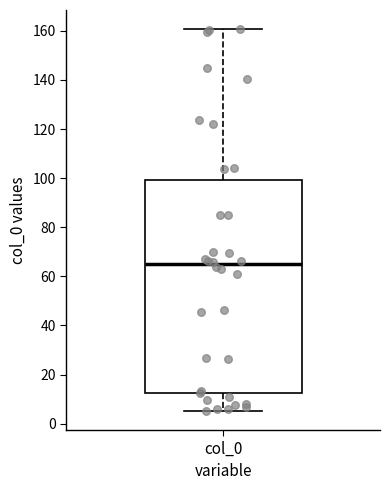

Transcribe this box plot: give where the median line is, the range the box spans, and where the two whiskers end, as read against the y-axis. The values are not printed on the chart, so give them approximately, as read against the axis.

median 64, box 12 to 100, whiskers 6 to 160